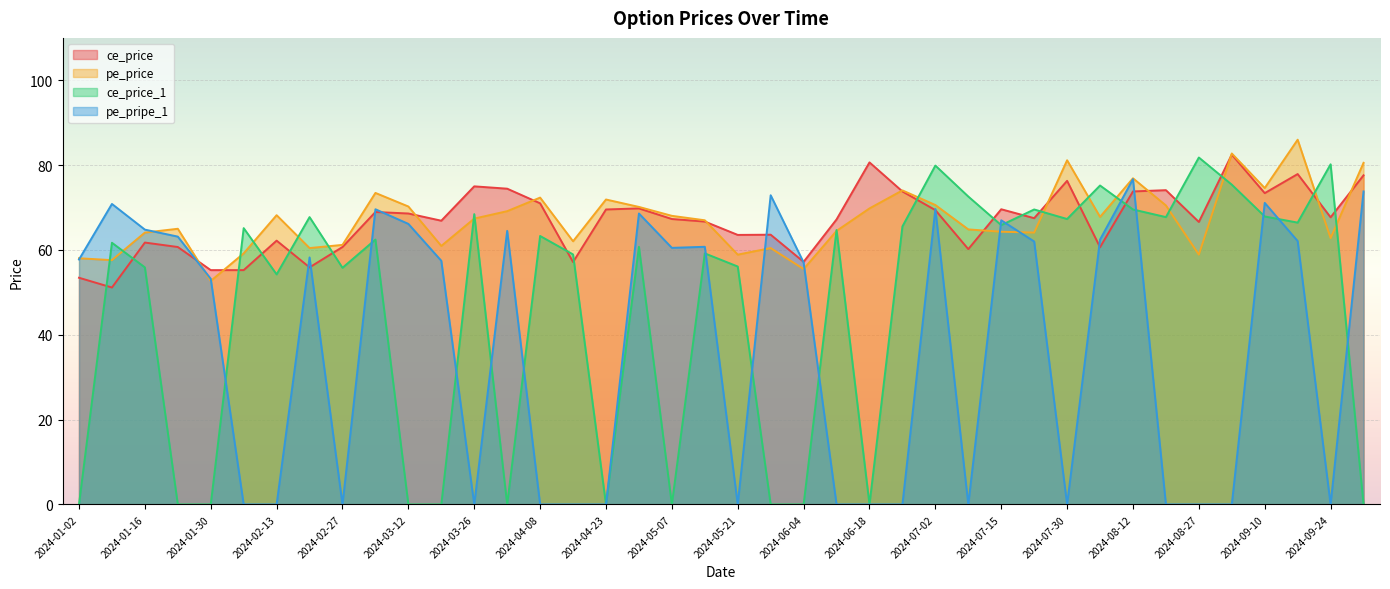

How many series are shown in this chart?

4